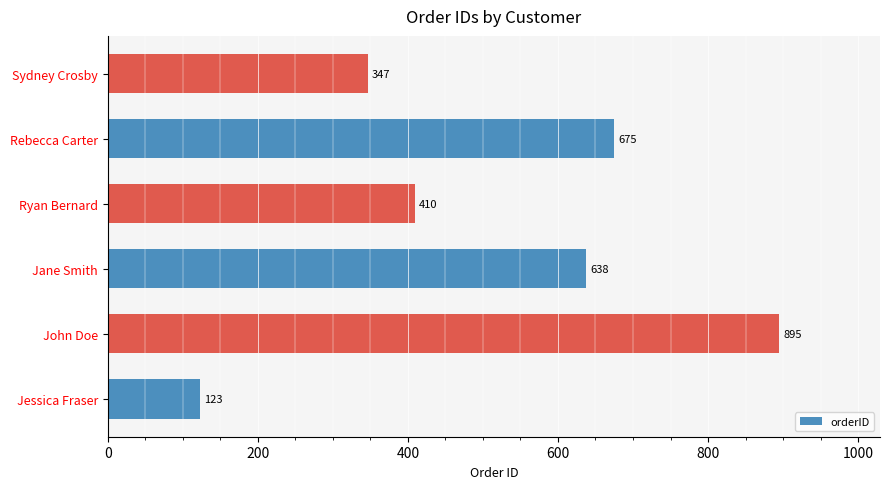

The value at Jane Smith is 638. True or false?

True